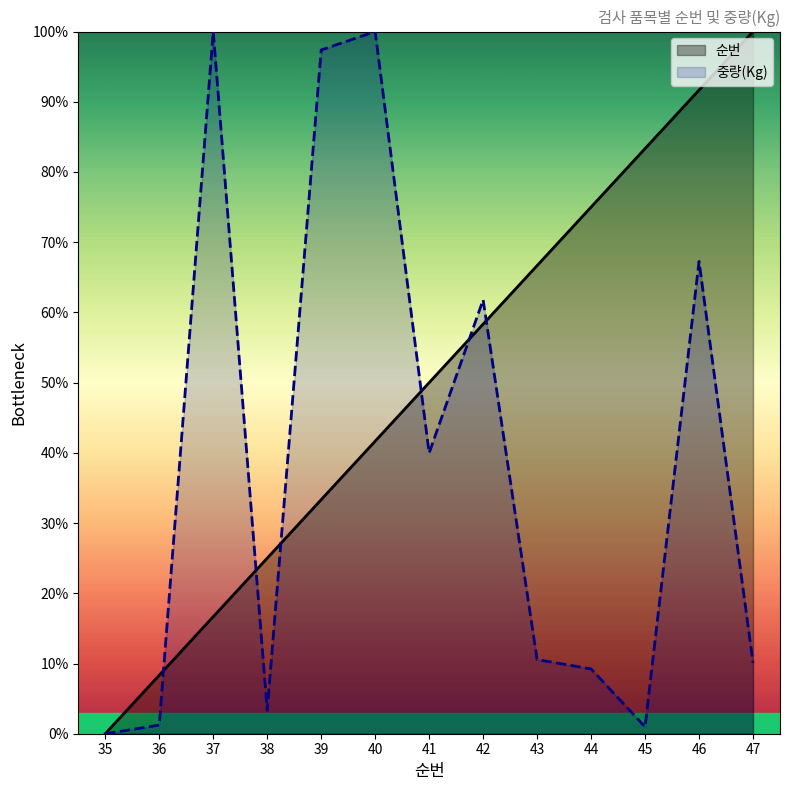

At which label does 중량(Kg) first exceed 10?

37